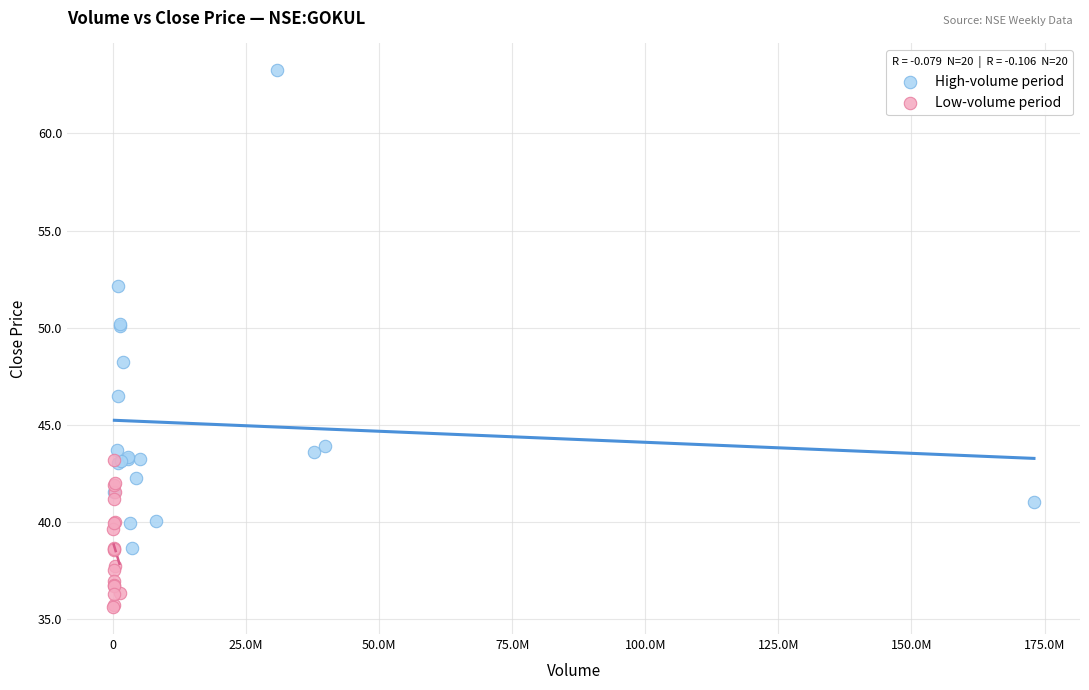

What are all the series names shown in the legend?

High-volume period, Low-volume period